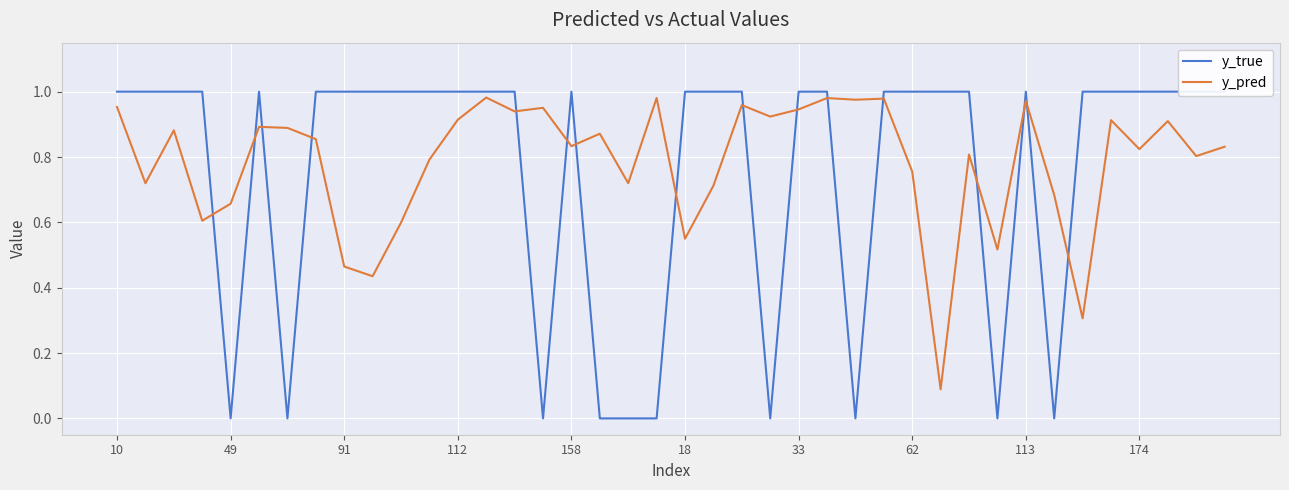

Which series has the largest range (max minus min)?

y_true